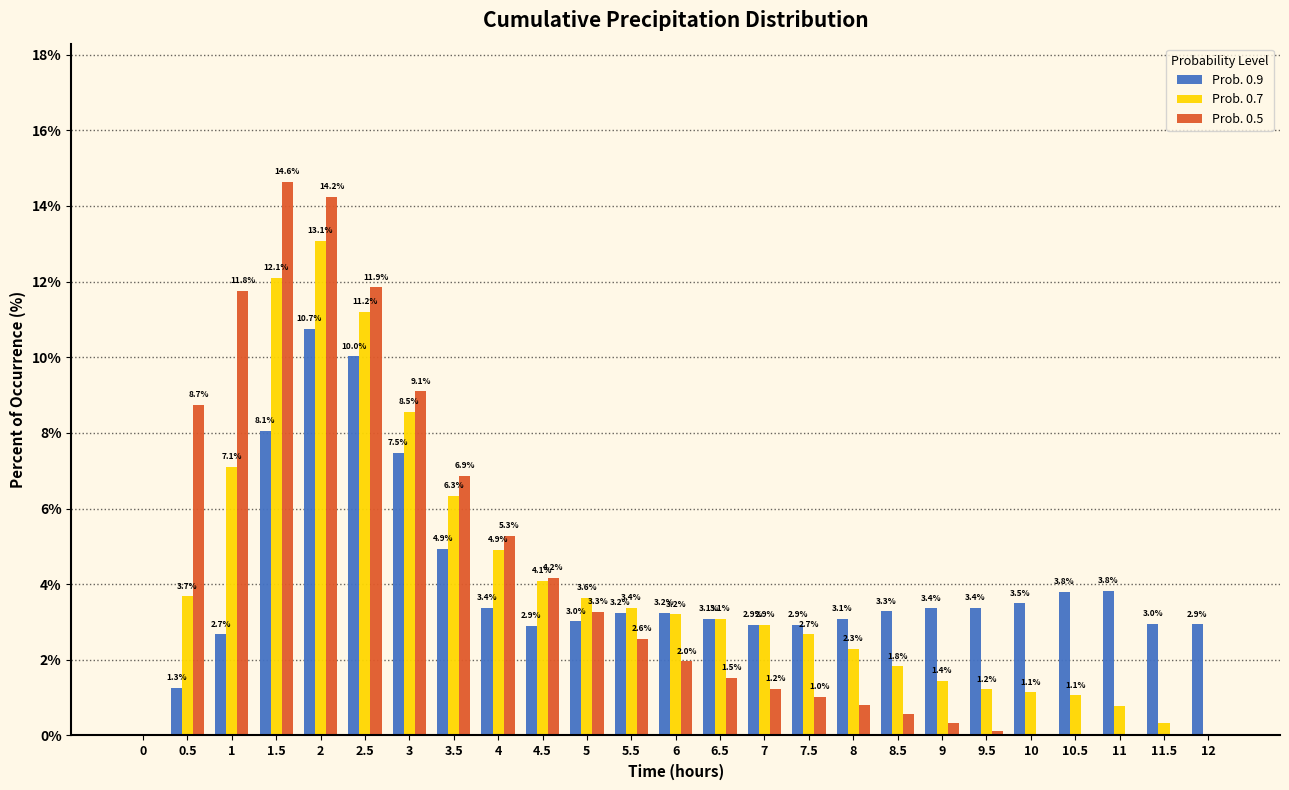

What is the sum of the Prob. 0.5 values at 12 and 5.5?

2.6